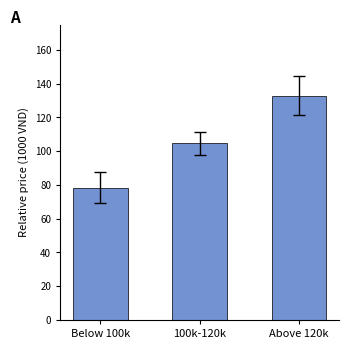

What is the ratio of the value at 100k-120k to the value at Below 100k?

1.3